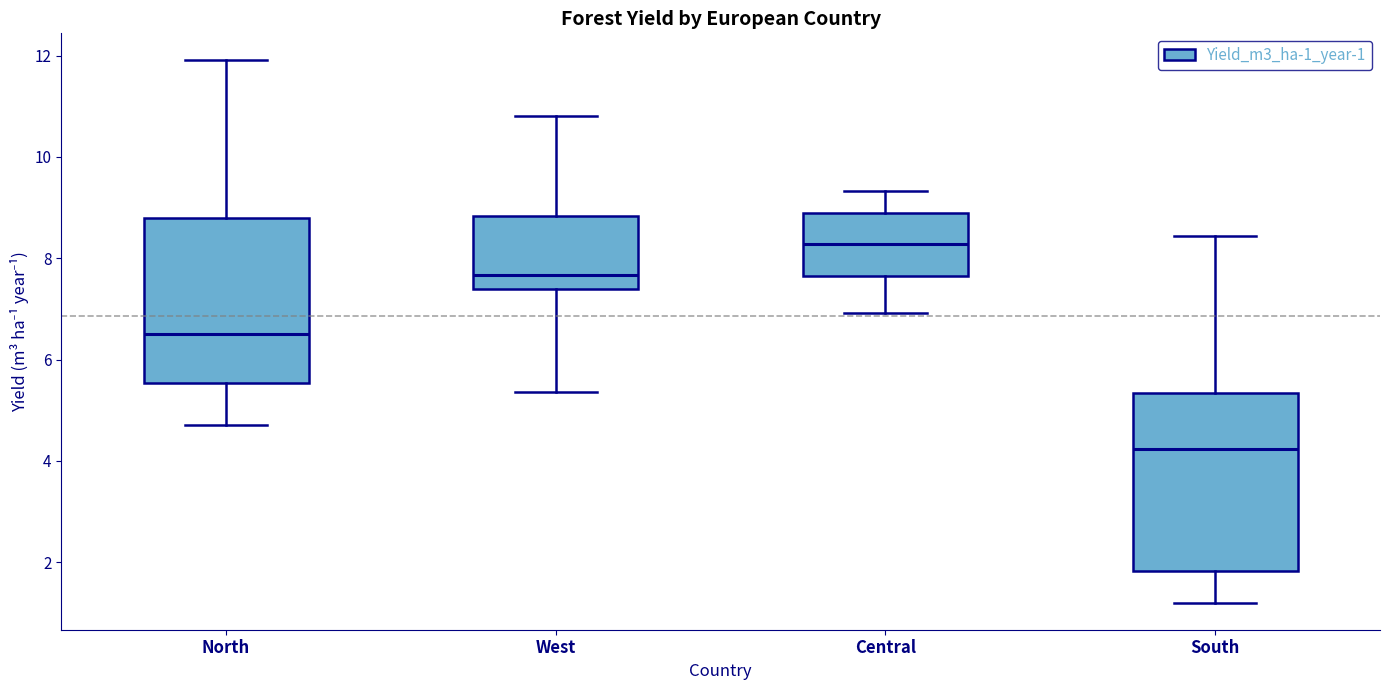

Which box has the lowest median line?

South